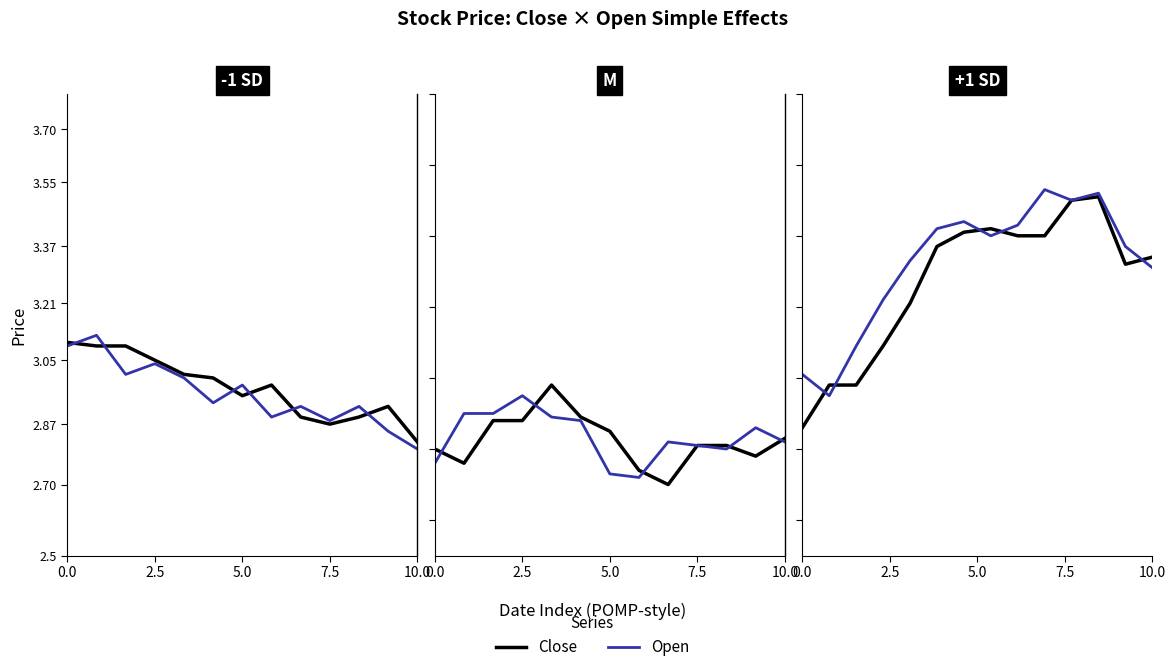

How many lines are shown in the chart?

2